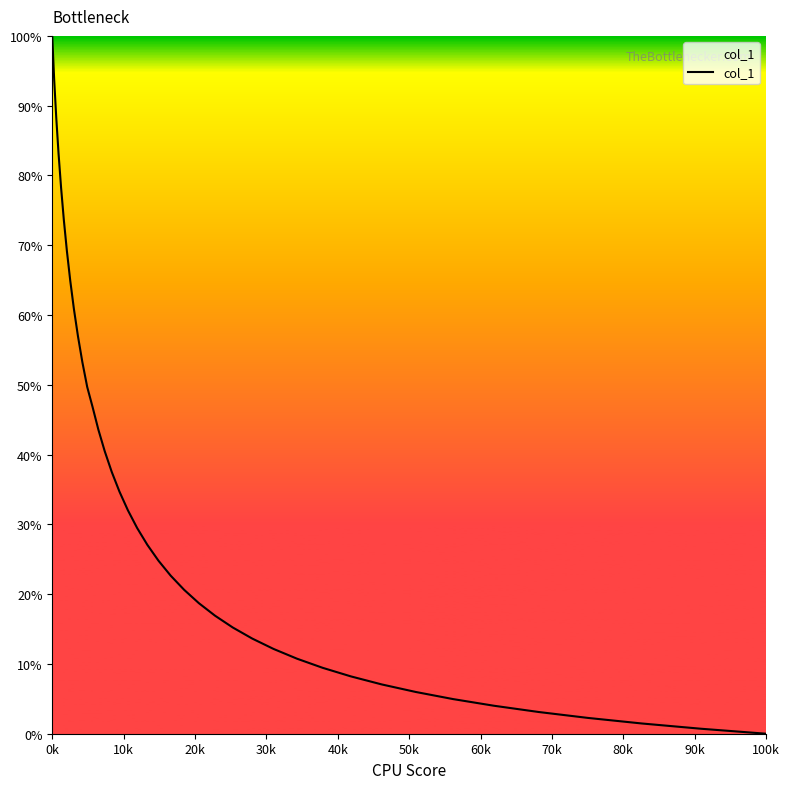

What is the maximum value shown in the chart?

100.0